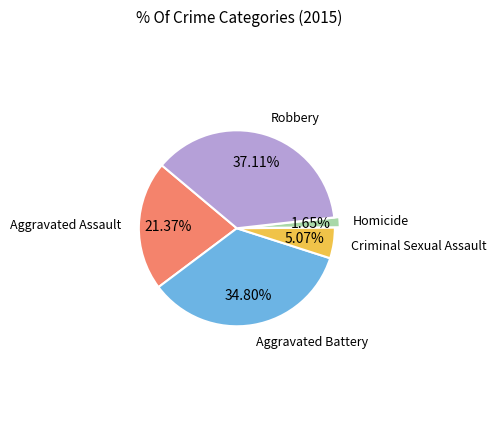

Is there a majority slice in this chart?

No